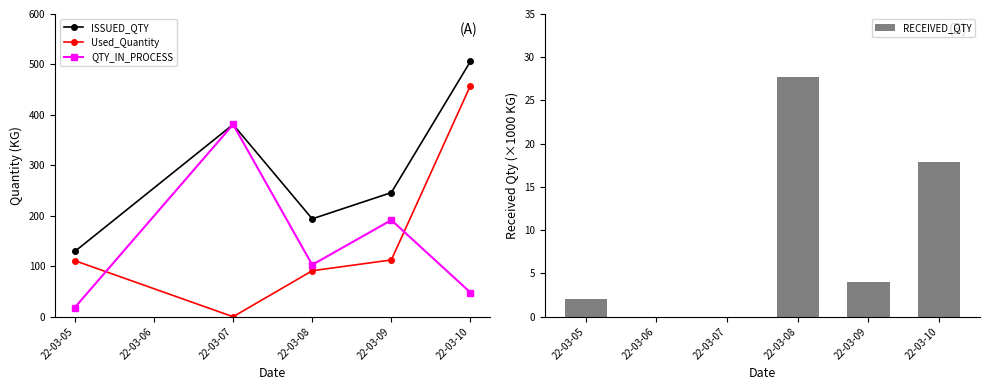

What are all the series names shown in the legend?

ISSUED_QTY, Used_Quantity, QTY_IN_PROCESS, RECEIVED_QTY